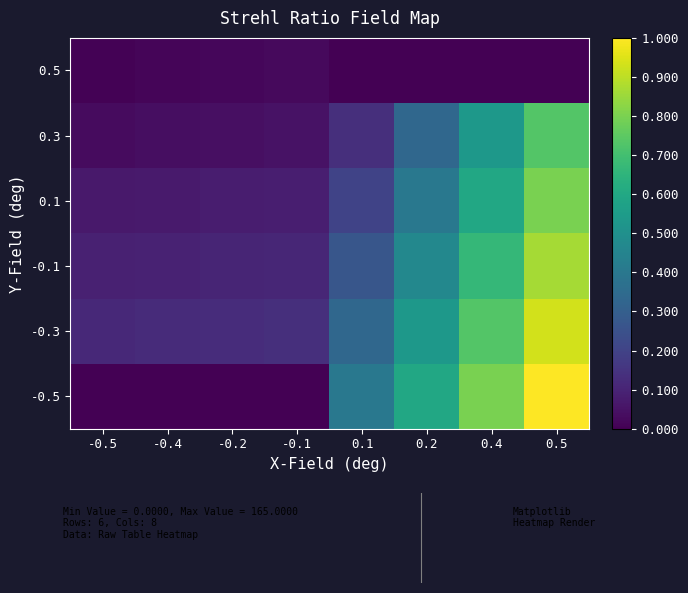

Reading right to left, transcribe all the data shown in this chart.

0.5: 0.5=0.0	0.4=0.0	0.2=0.0	0.1=0.0	-0.1=0.0	-0.2=0.0	-0.4=0.0	-0.5=0.0
0.3: 0.5=0.7	0.4=0.5	0.2=0.3	0.1=0.1	-0.1=0.0	-0.2=0.0	-0.4=0.0	-0.5=0.0
0.1: 0.5=0.8	0.4=0.6	0.2=0.4	0.1=0.2	-0.1=0.1	-0.2=0.1	-0.4=0.1	-0.5=0.1
-0.1: 0.5=0.9	0.4=0.7	0.2=0.5	0.1=0.3	-0.1=0.1	-0.2=0.1	-0.4=0.1	-0.5=0.1
-0.3: 0.5=0.9	0.4=0.7	0.2=0.5	0.1=0.3	-0.1=0.1	-0.2=0.1	-0.4=0.1	-0.5=0.1
-0.5: 0.5=1.0	0.4=0.8	0.2=0.6	0.1=0.4	-0.1=0.0	-0.2=0.0	-0.4=0.0	-0.5=0.0